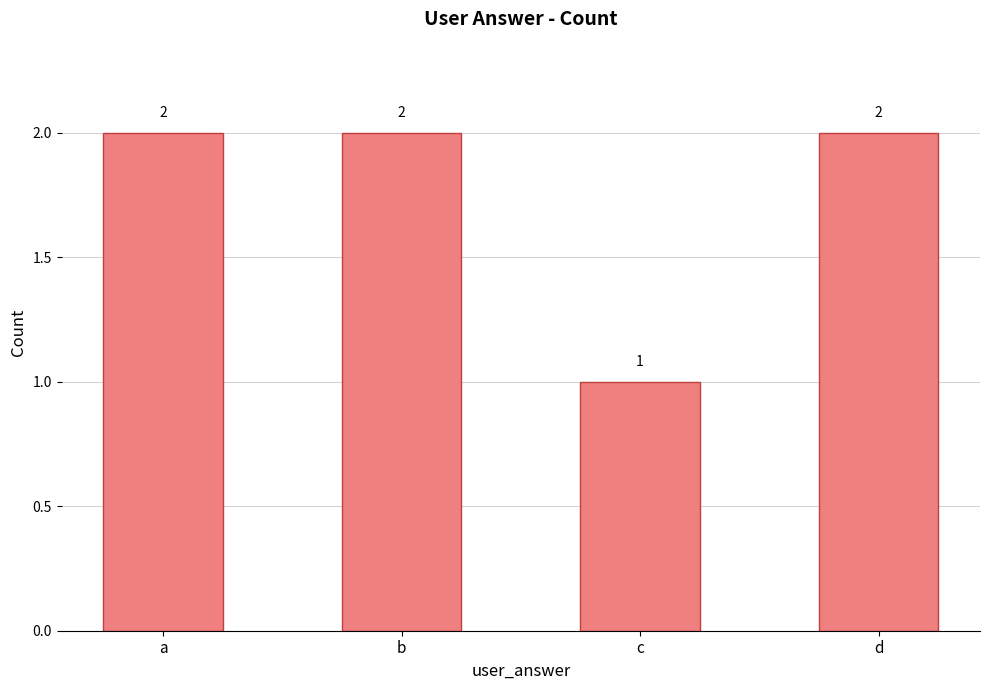

What is the ratio of the value at d to the value at c?

2.0